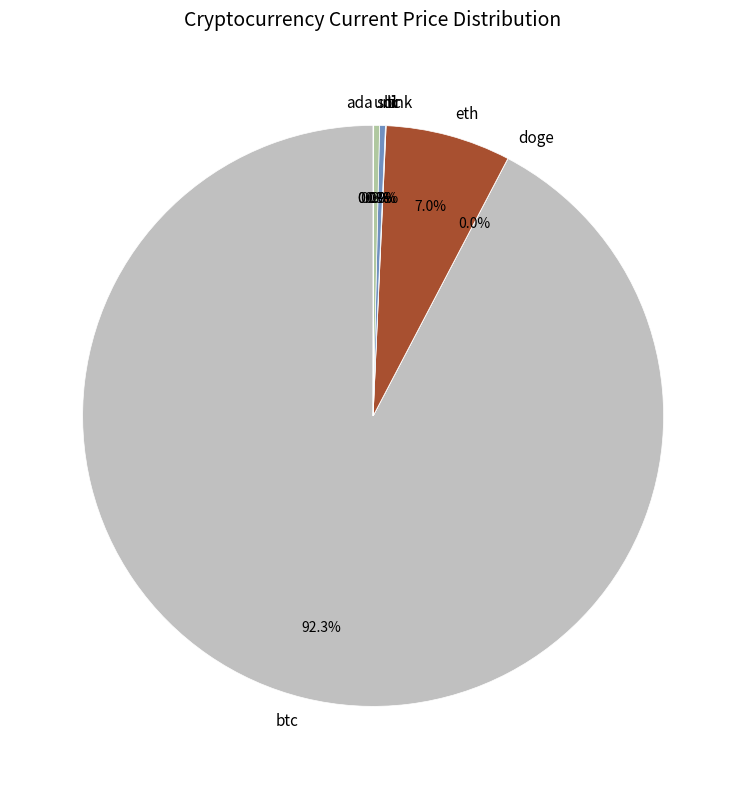

Does btc represent more than half of the total?

Yes